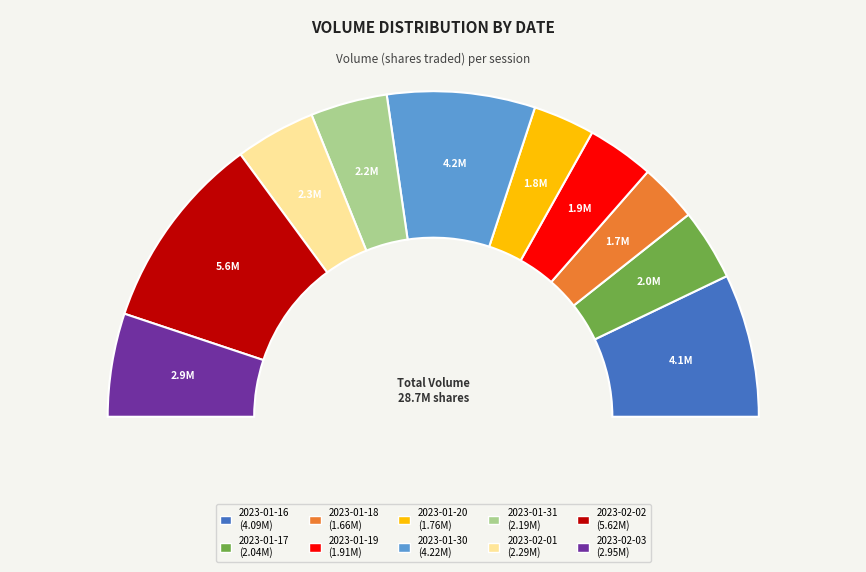

What is the change in value from 2023-02-01 to 2023-02-03?

+652560